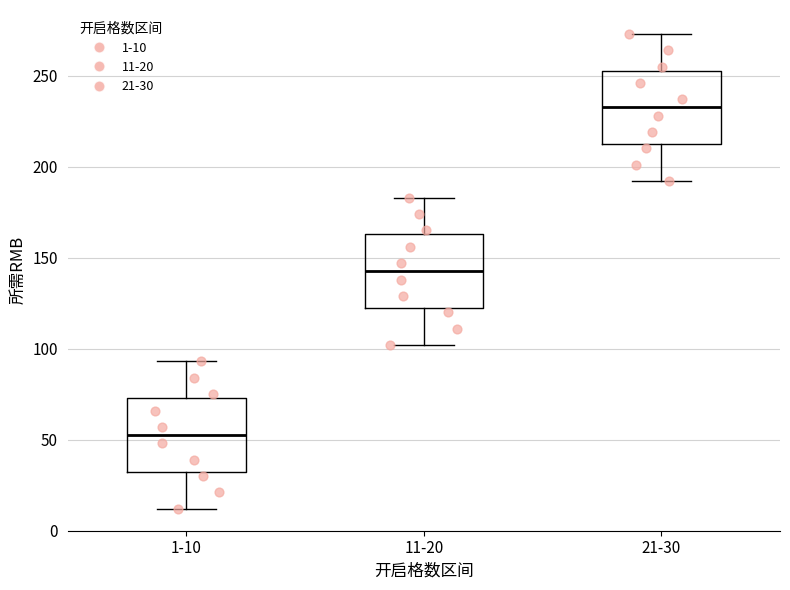

Which box's median line is the highest?

21-30